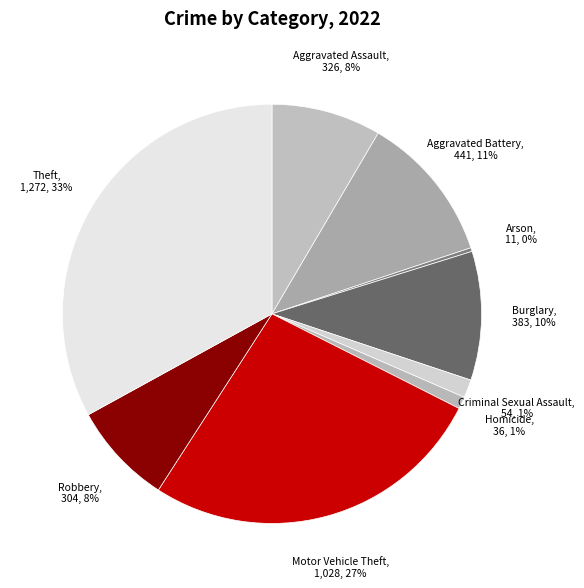

To the nearest percent, what is the difference between the largest and smallest slice percentages?

33%